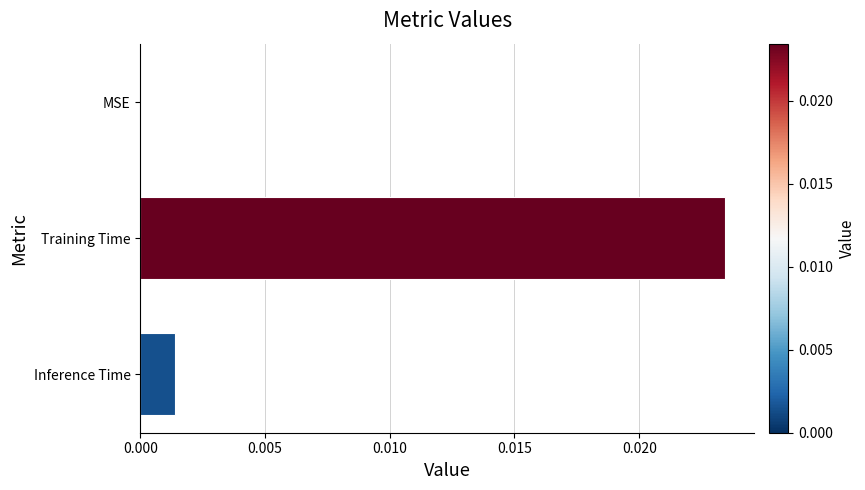

Which has a higher value, Inference Time or MSE?

Inference Time